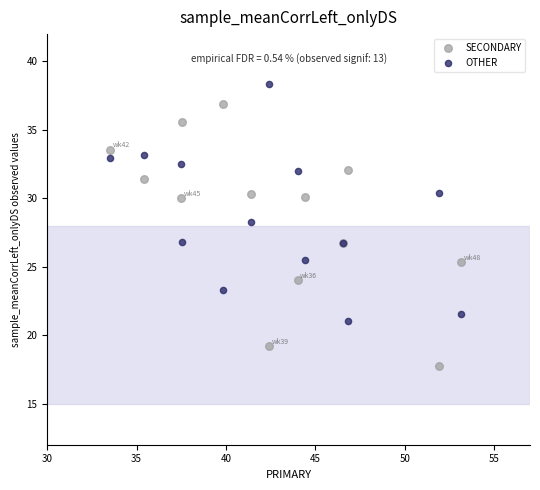

Which series contains the lowest Y value?

SECONDARY